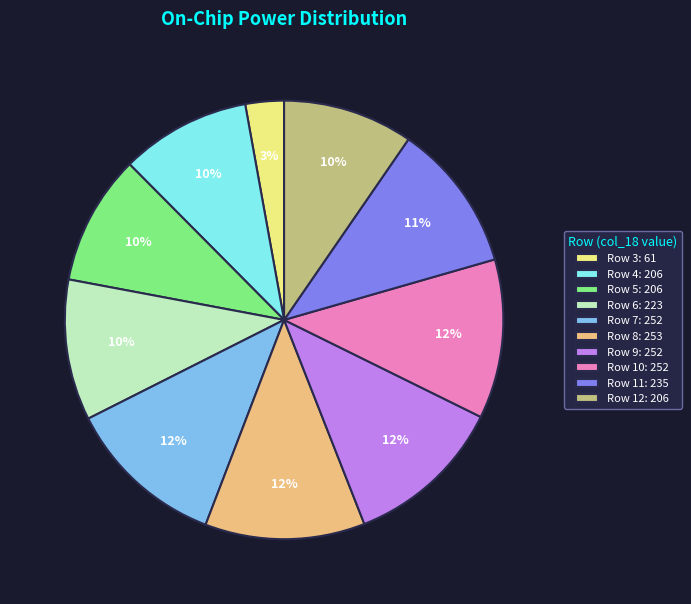

To the nearest percent, what portion does Row 12 represent?

10%